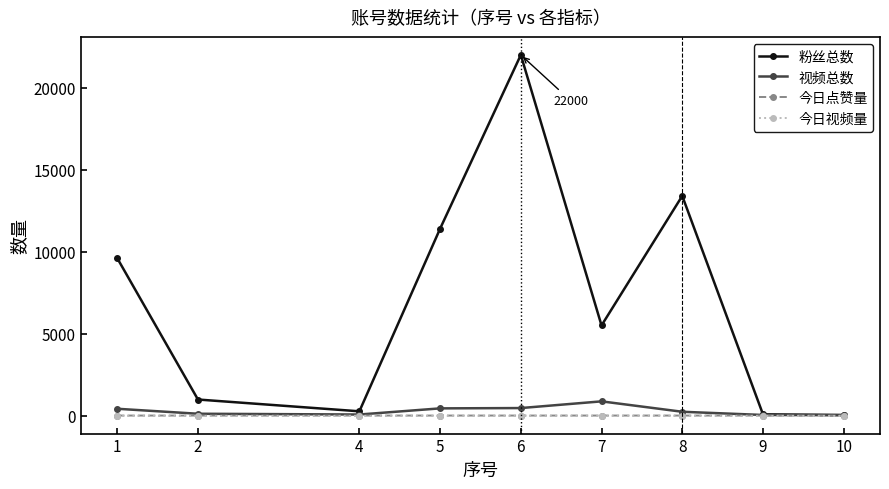

What is the greatest value displayed?

22000